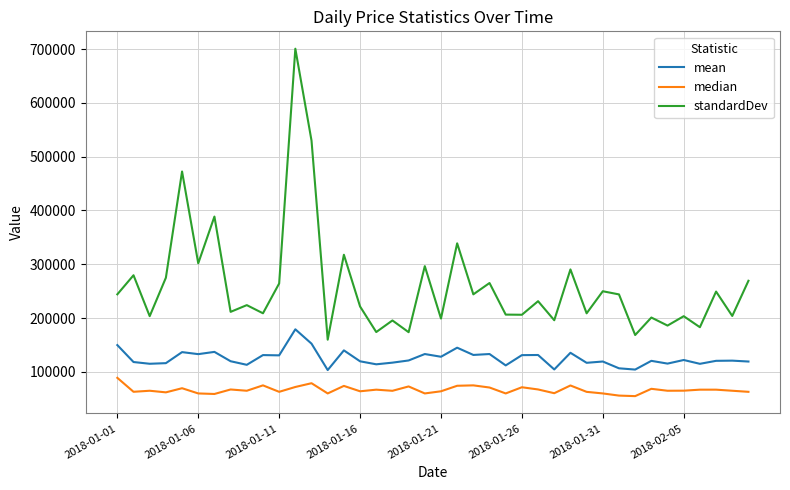

True or false: mean and standardDev intersect in this chart.

False